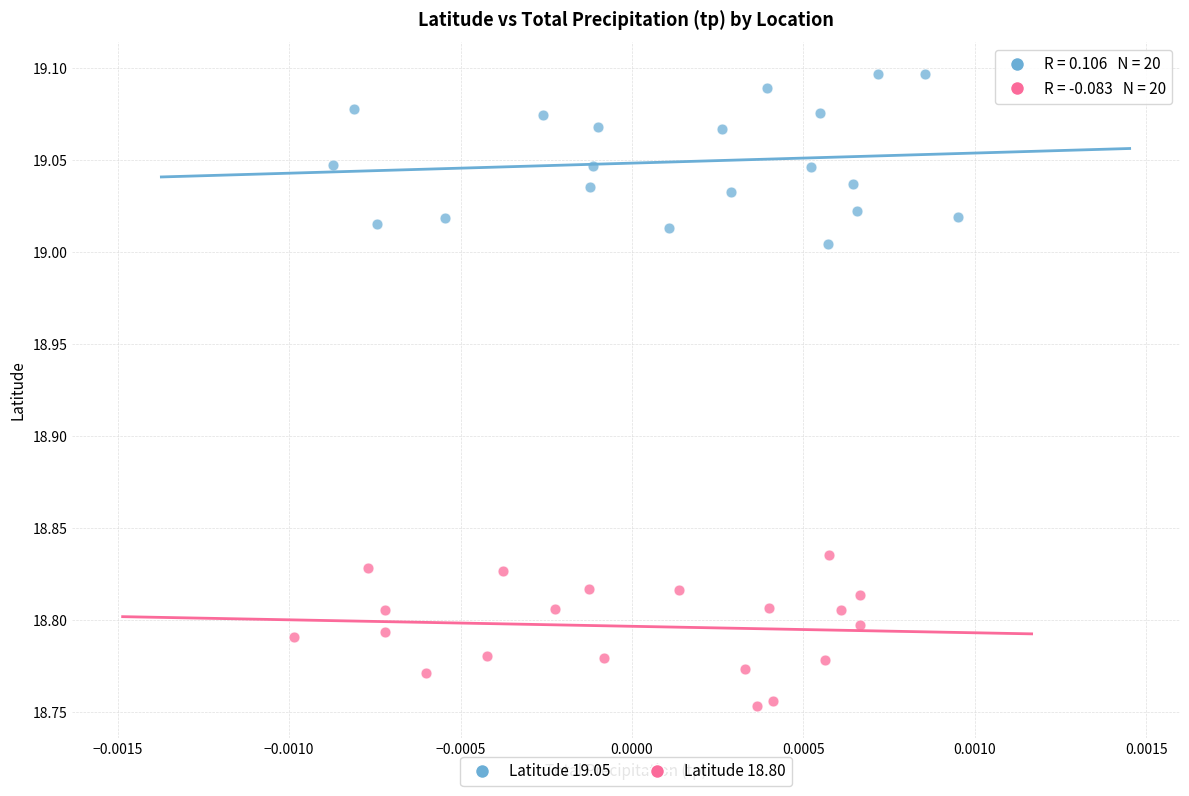

Which series reaches the minimum Y coordinate?

Latitude 18.80